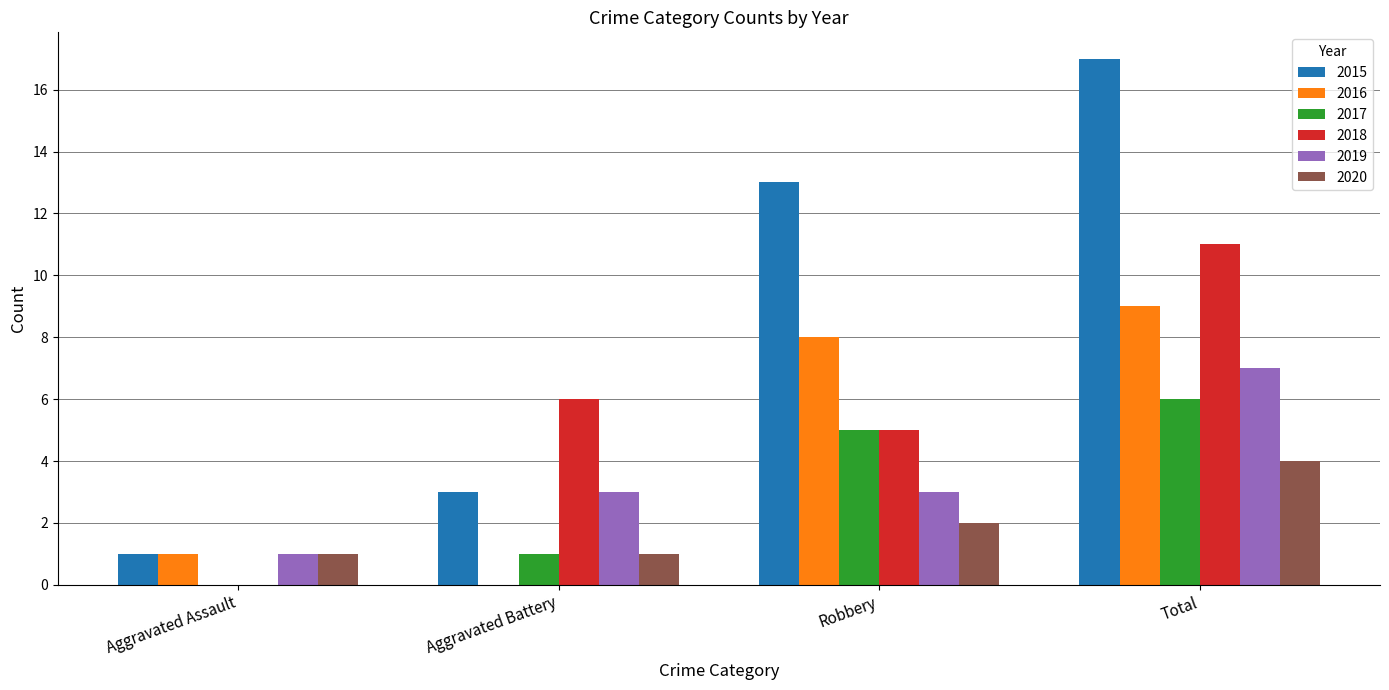

The 2015 series shows 3 at Aggravated Battery. True or false?

True